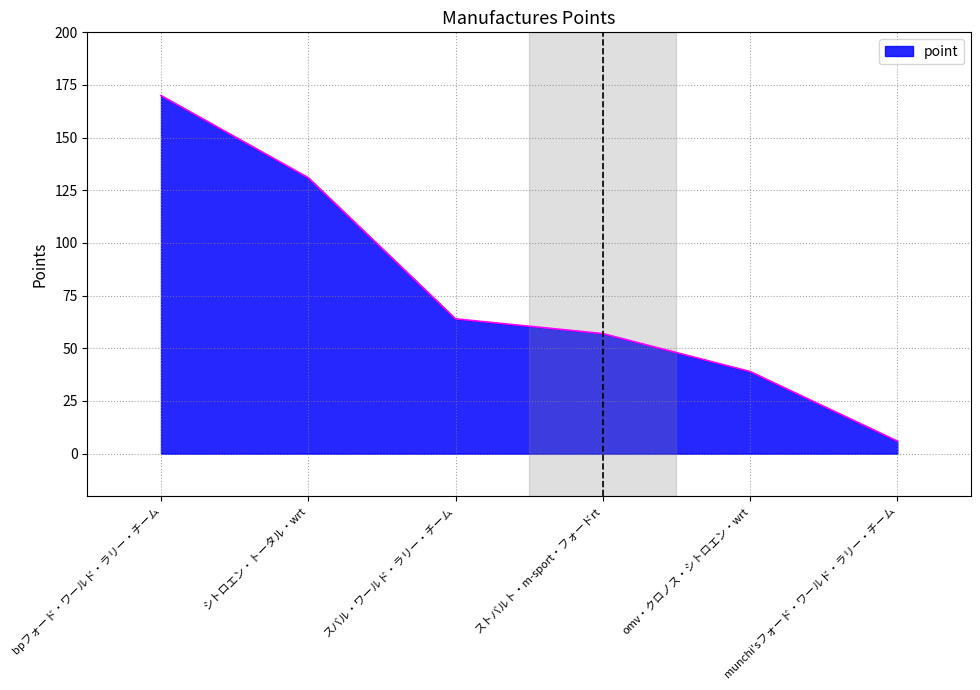

Is it true that the value at シトロエン・トータル・wrt is 219?

False